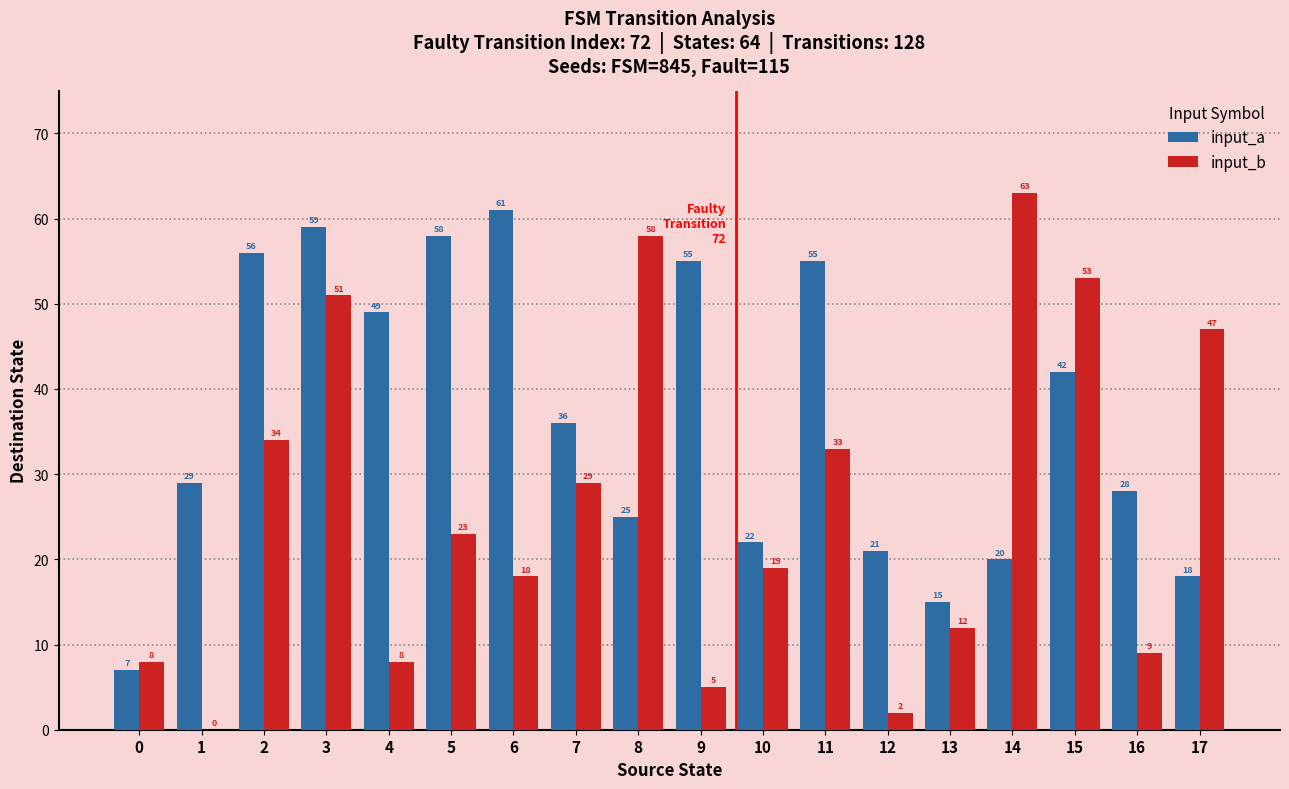

At which category is the sum across all series the highest?

3